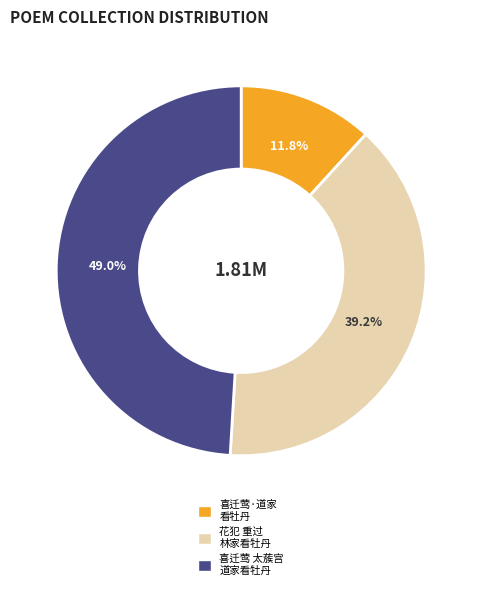

Is there any slice that represents more than half of the pie?

No